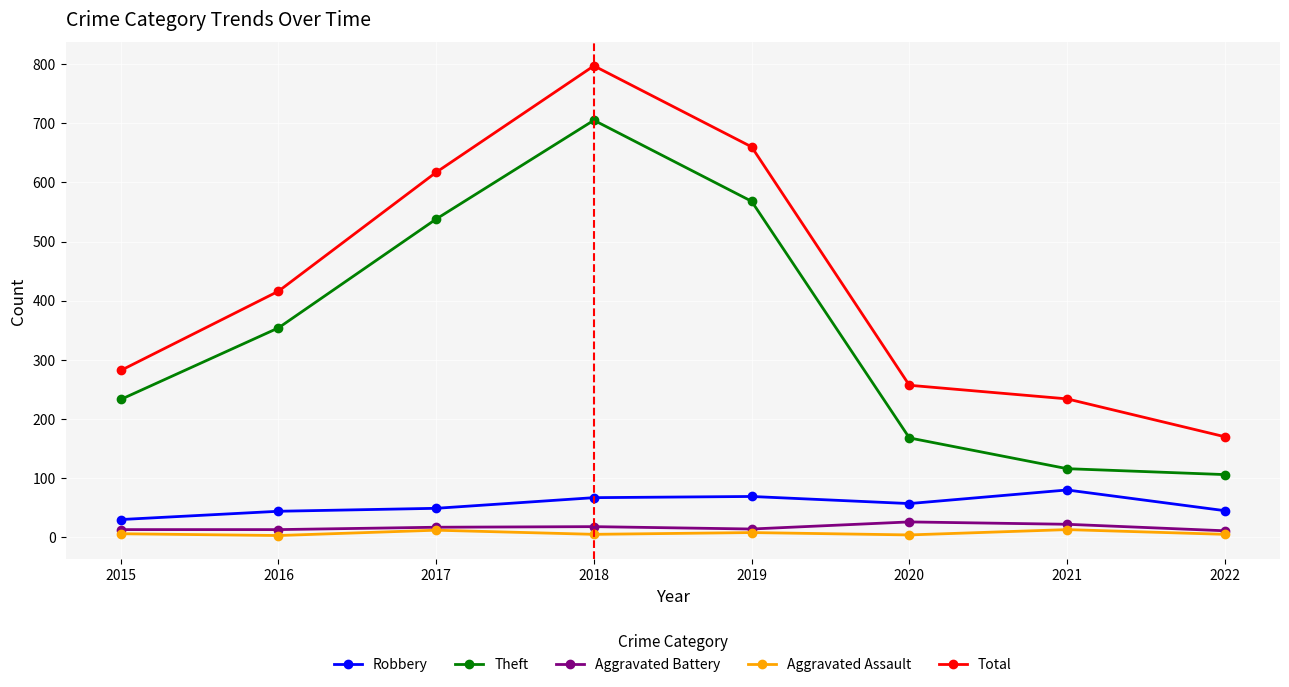

Is the value of Aggravated Battery at 2018 greater than the value of Robbery at 2021?

No